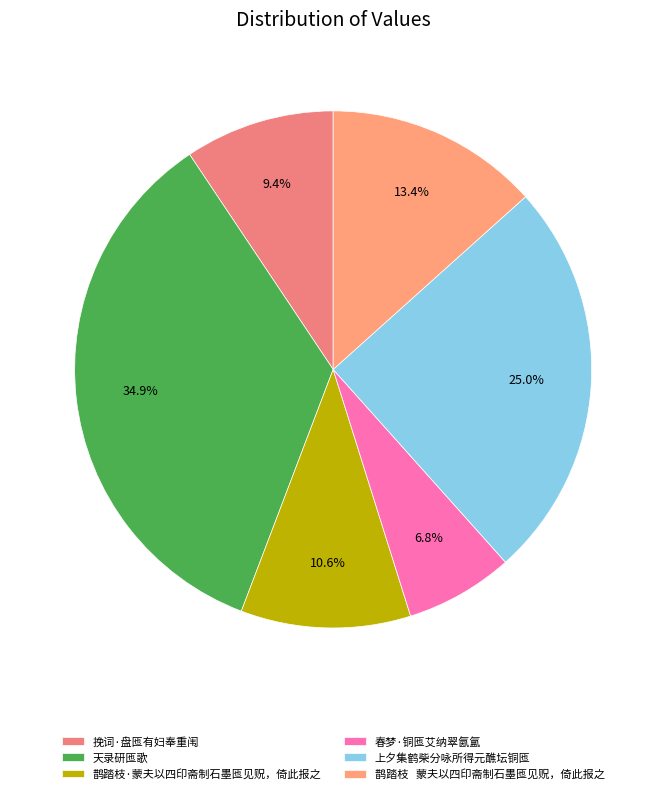

Is it true that 天录研匜歌 is 35% of the pie?

True